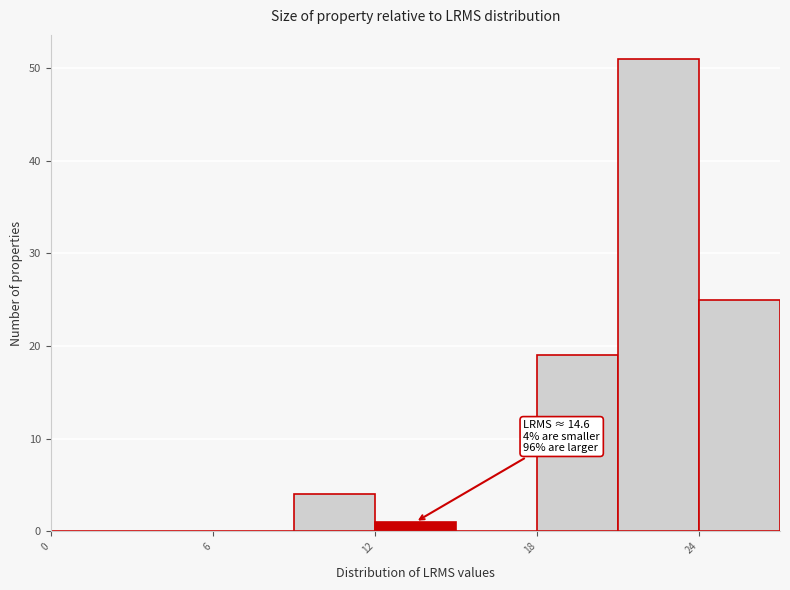

Read against the x-axis, roughly where is the centre of the tallest bar?

23